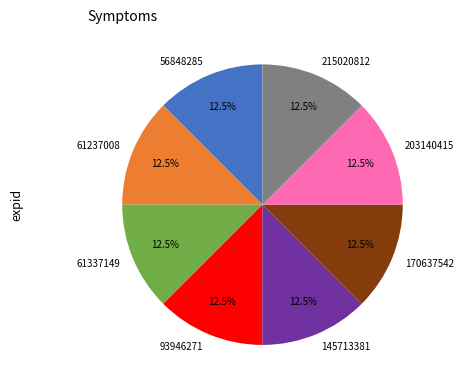

Is 215020812 the majority of the pie?

No